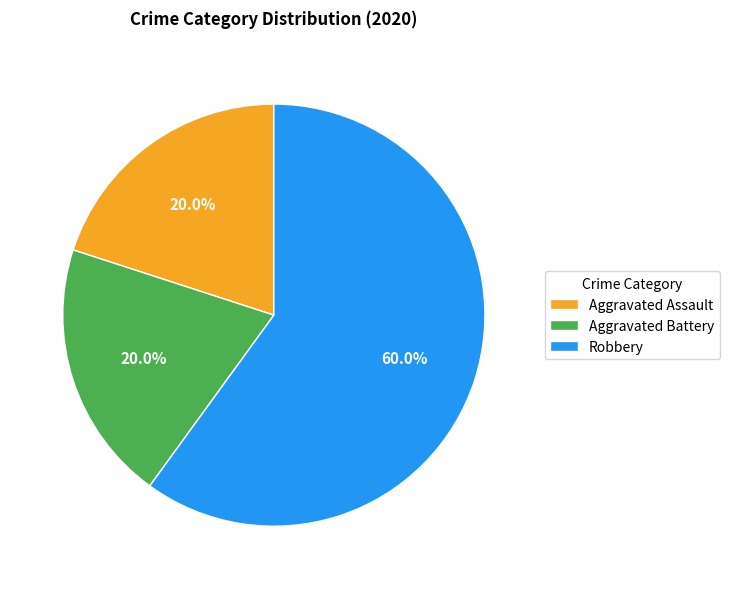

How many slices are in this pie chart?

3